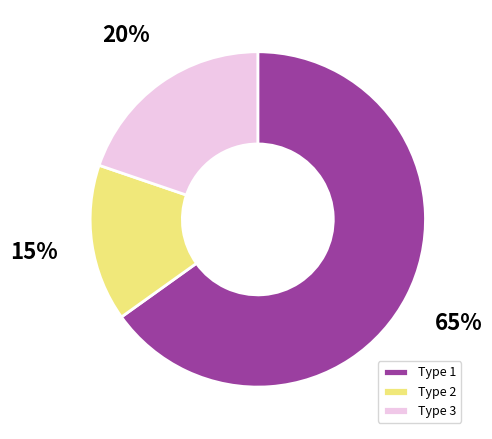

To the nearest percent, what portion does Type 1 represent?

65%